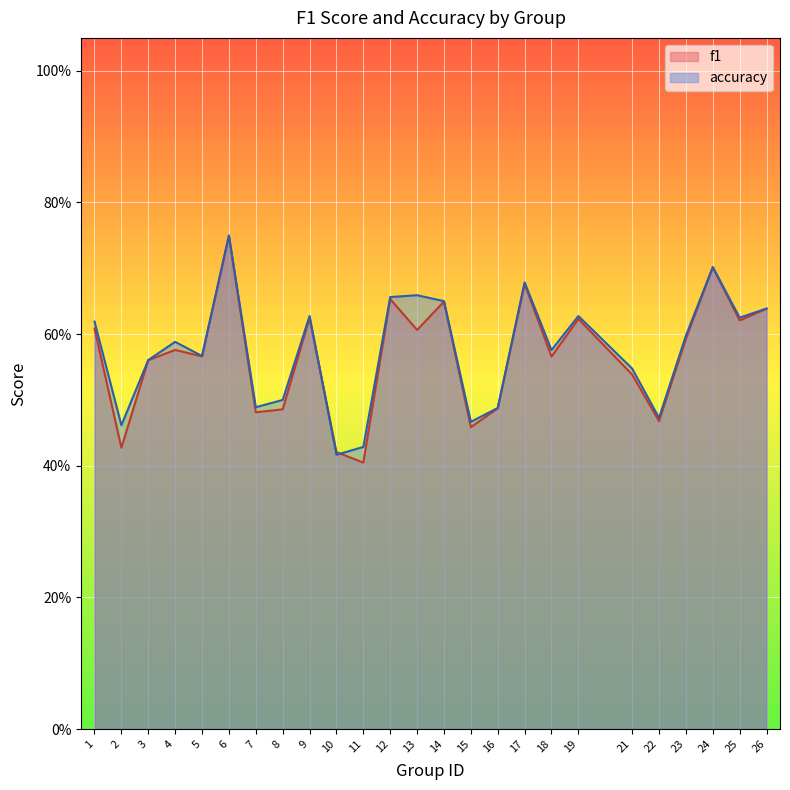

Is it true that accuracy equals 0.3 at 6?

False